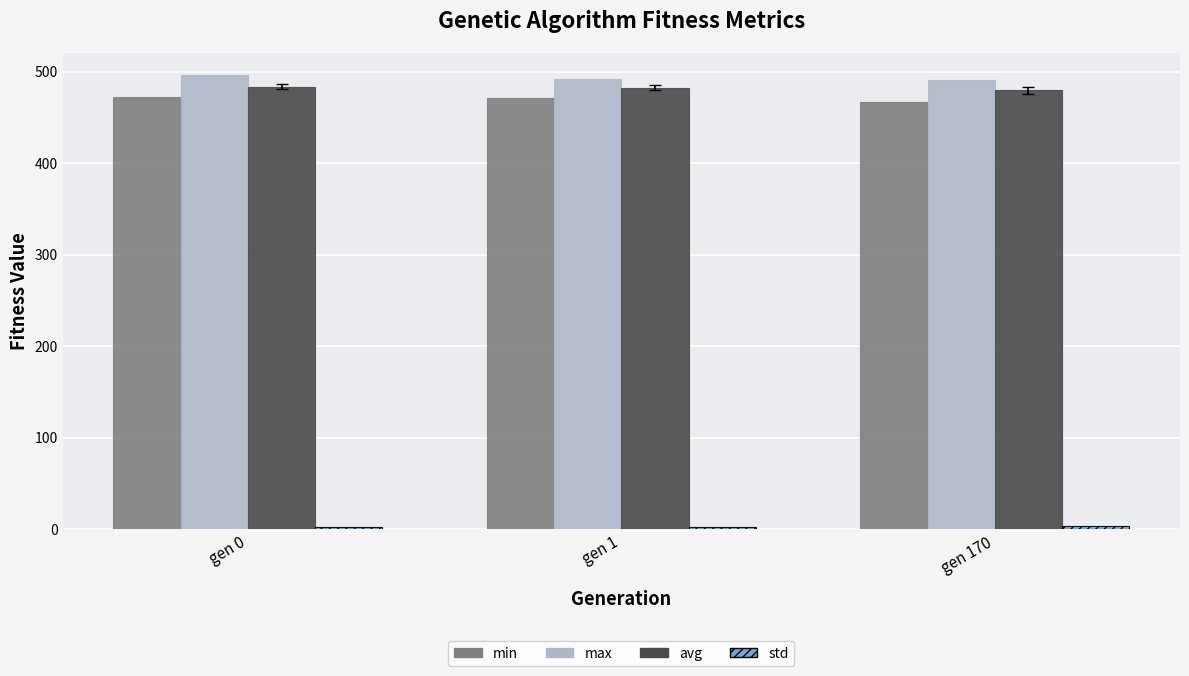

Which series has the largest total across all categories?

max